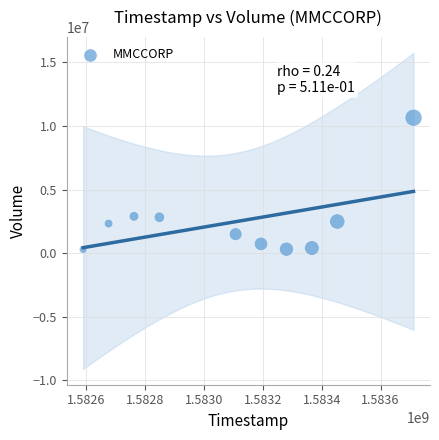

What is the average Y value?

2447850